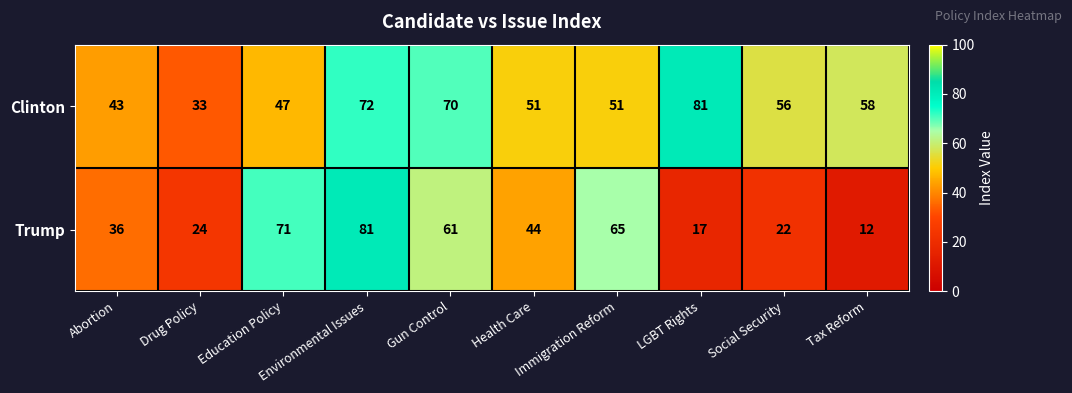

What is the spread (max minus min) of values at Tax Reform?

46